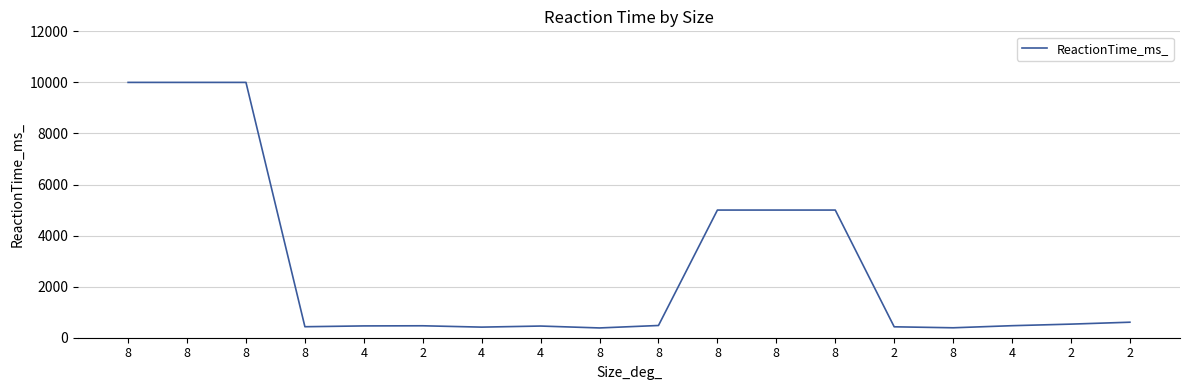

How many values are below 479?

9